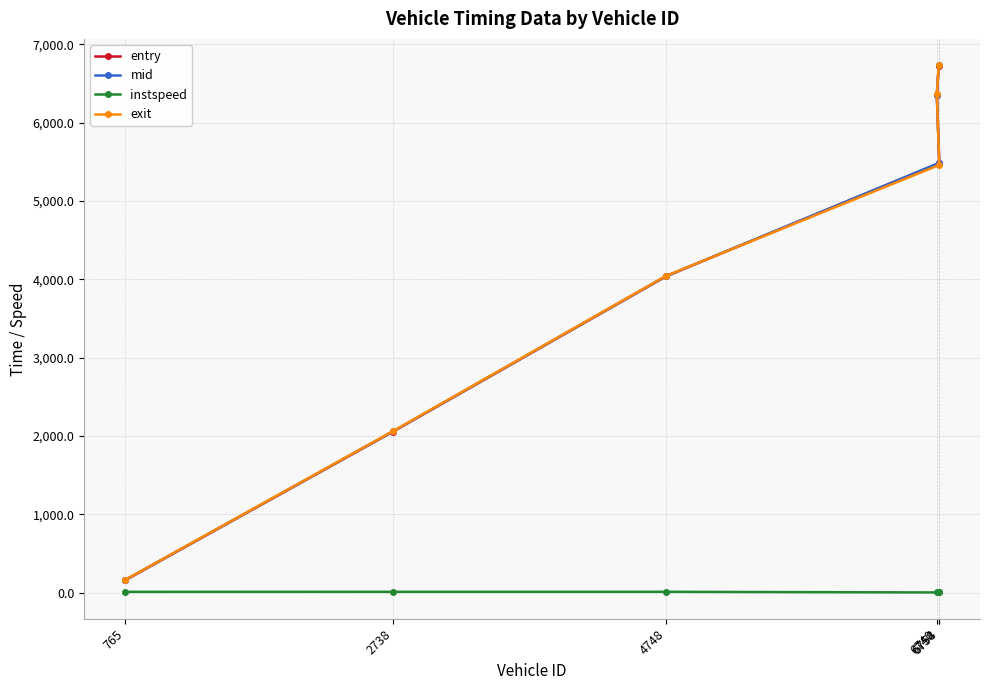

At 6758, list the series in order from largest to smallest.

mid, entry, exit, instspeed